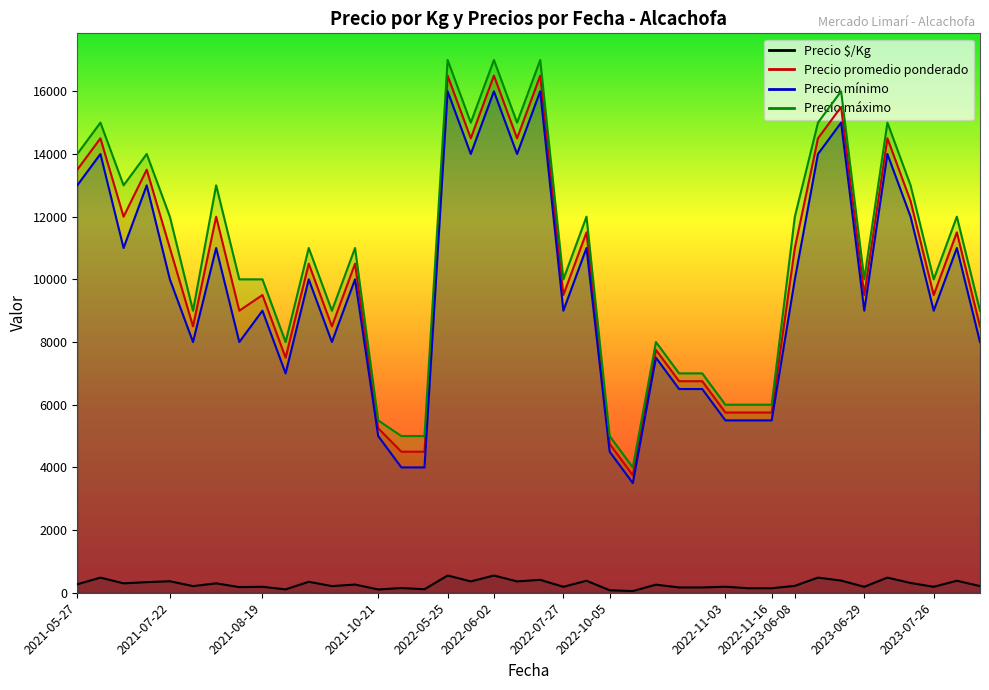

What is the average value of the Precio promedio ponderado series?

10206